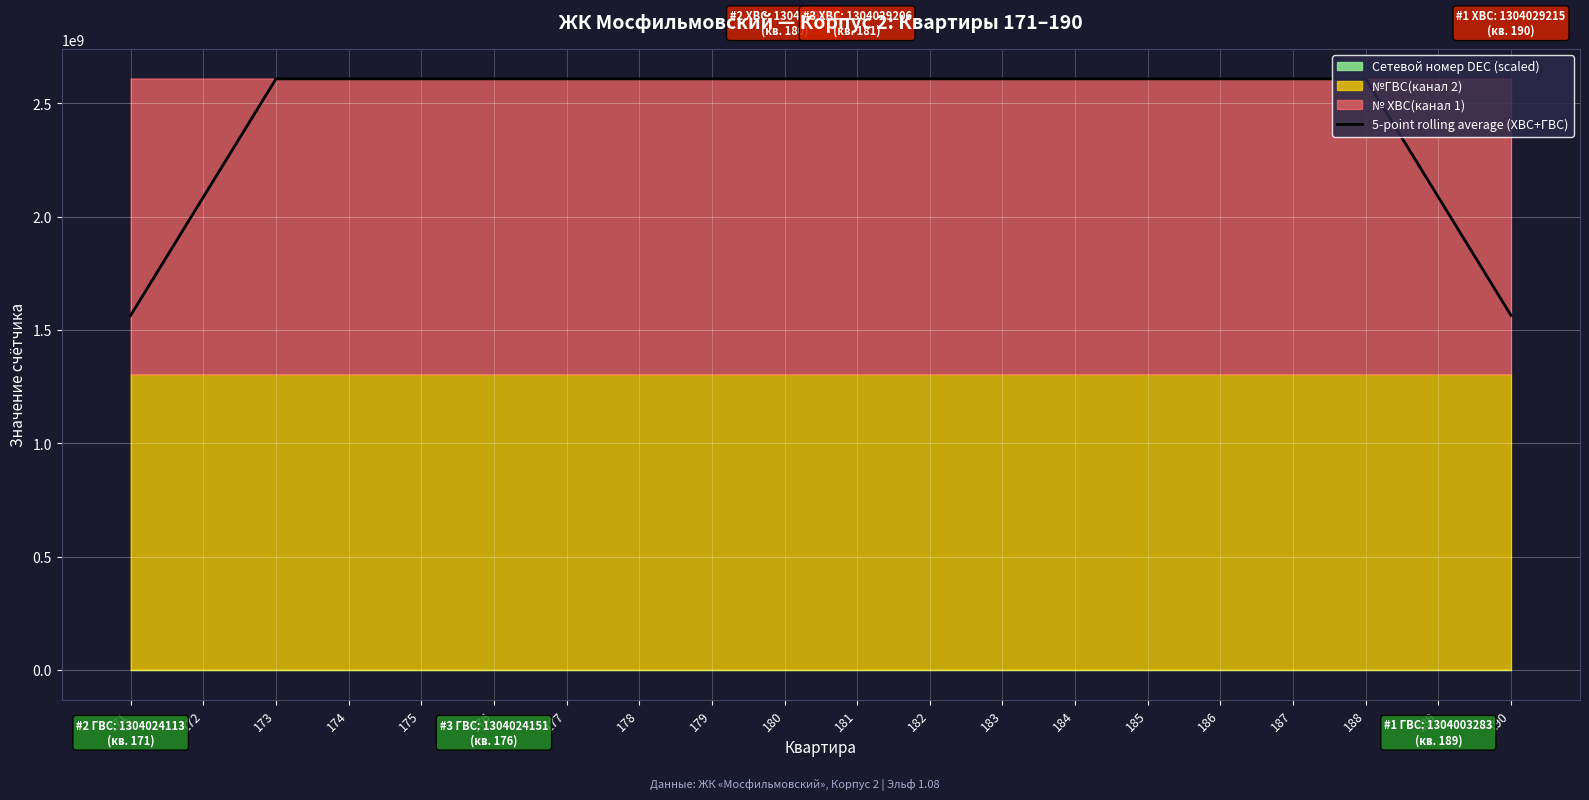

The chart shows a value of 3403279250.1 at 175. True or false?

False